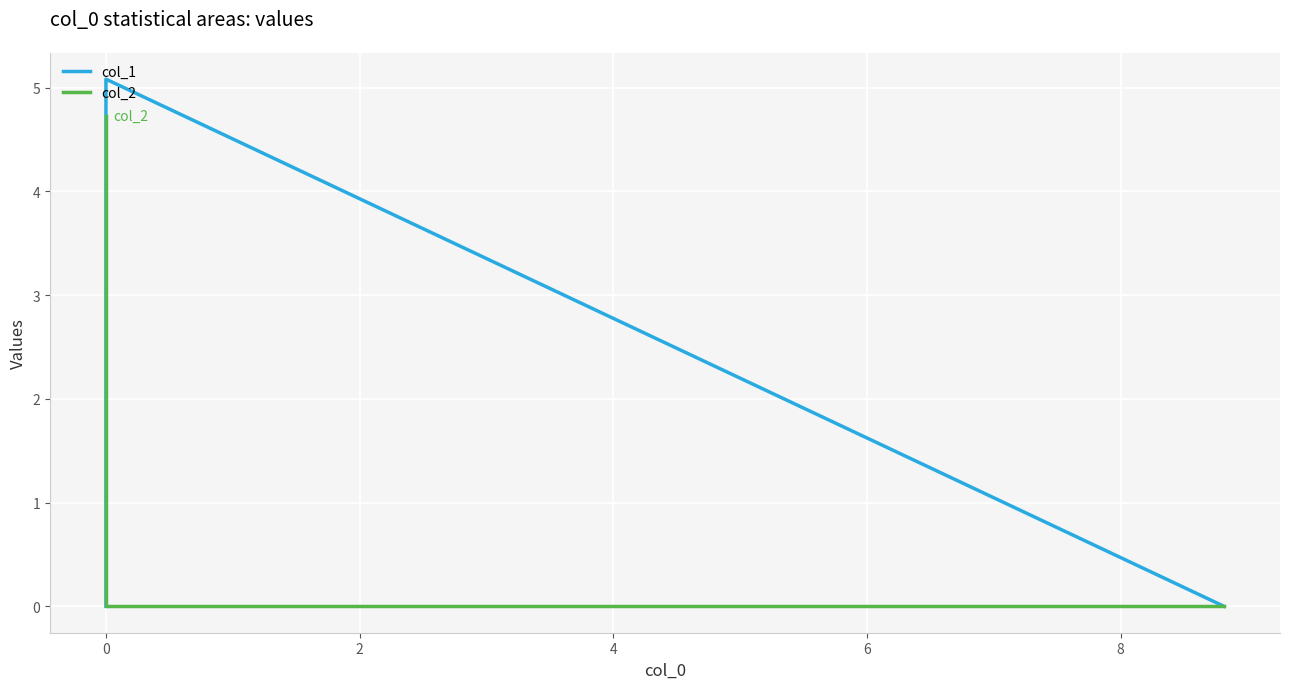

What is the label of the 3rd point from the left?

2